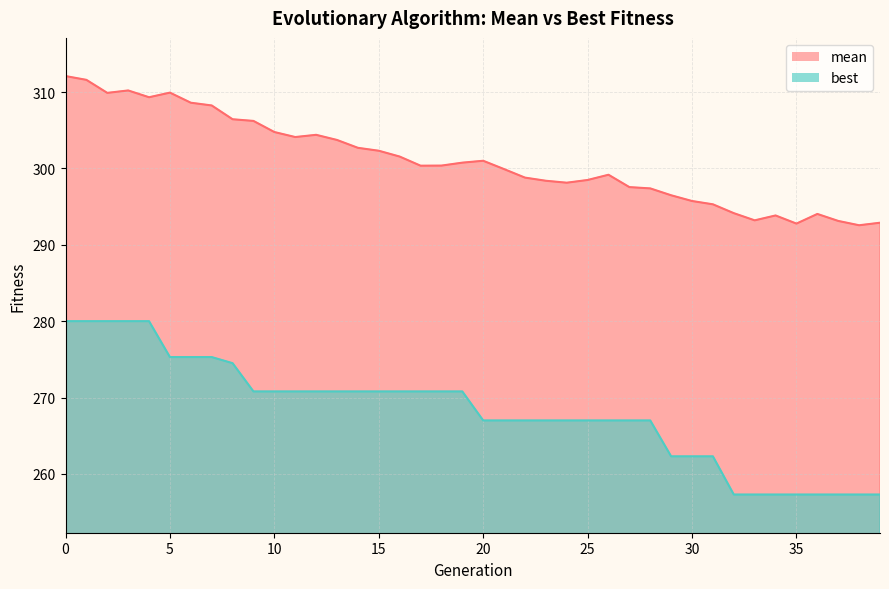

The mean series shows 492.2 at 15. True or false?

False